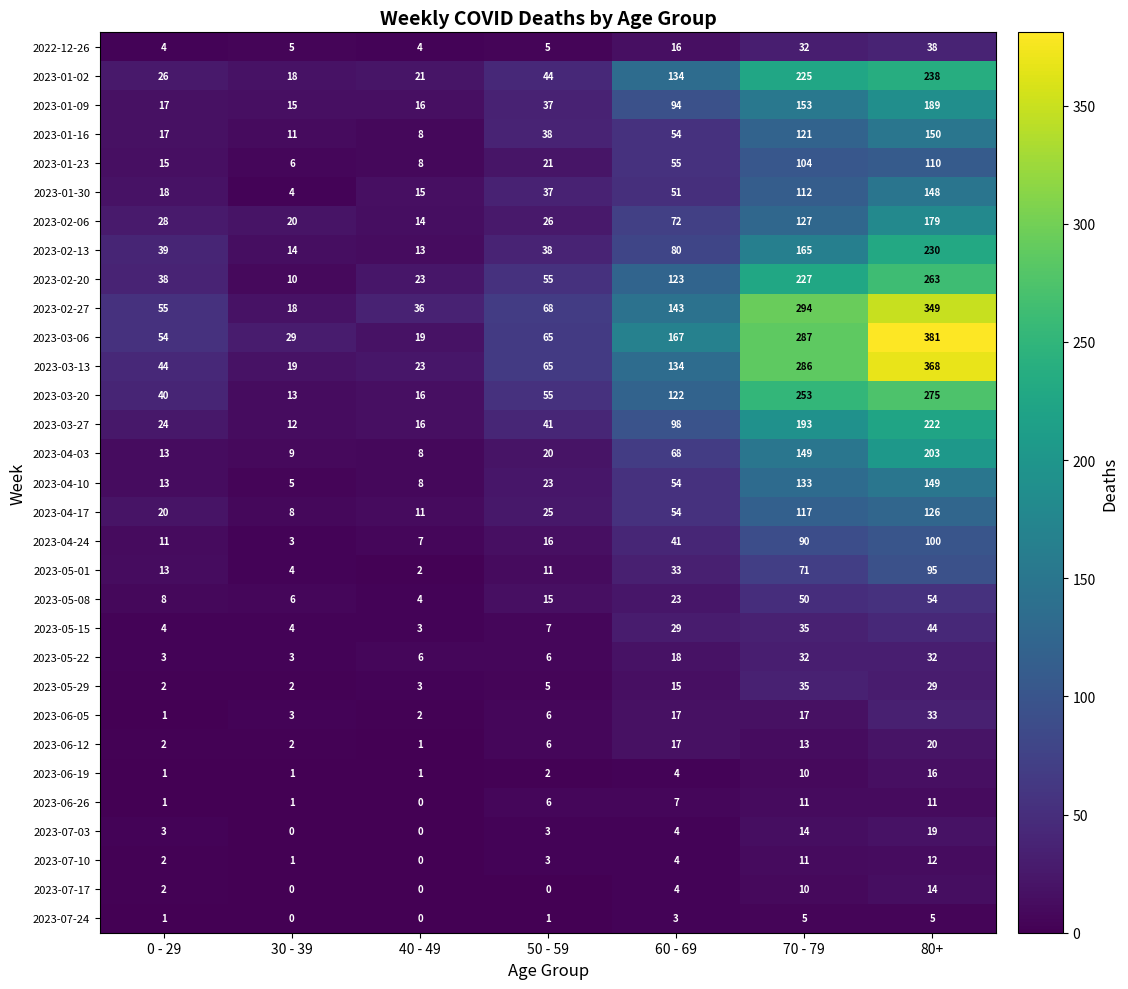

How many data points does each series have?

7